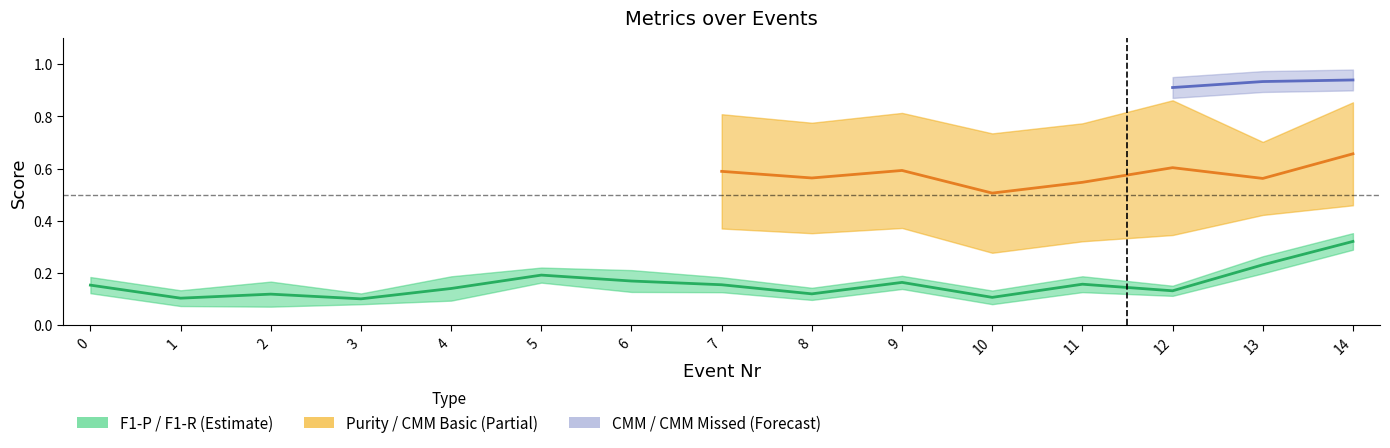

What are all the series names shown in the legend?

F1-P, F1-R, Purity, CMM, CMM Basic, CMM Missed